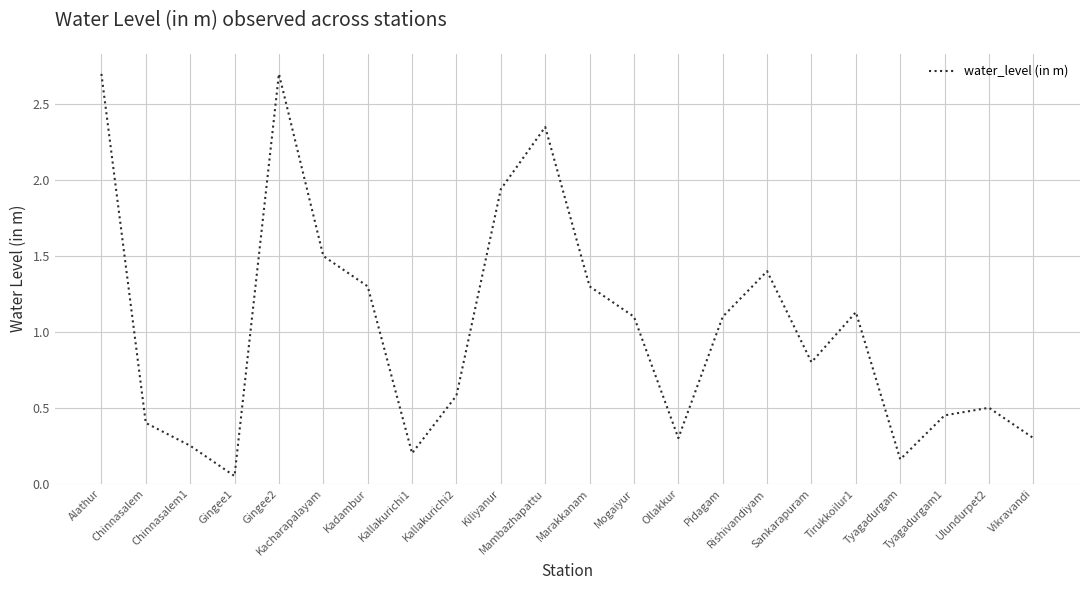

What is the maximum value shown in the chart?

2.7